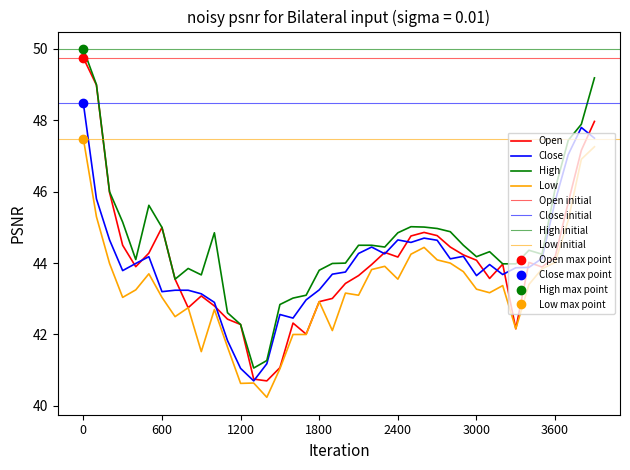

What is the difference between the second highest and second lowest values in the Close series?

6.8